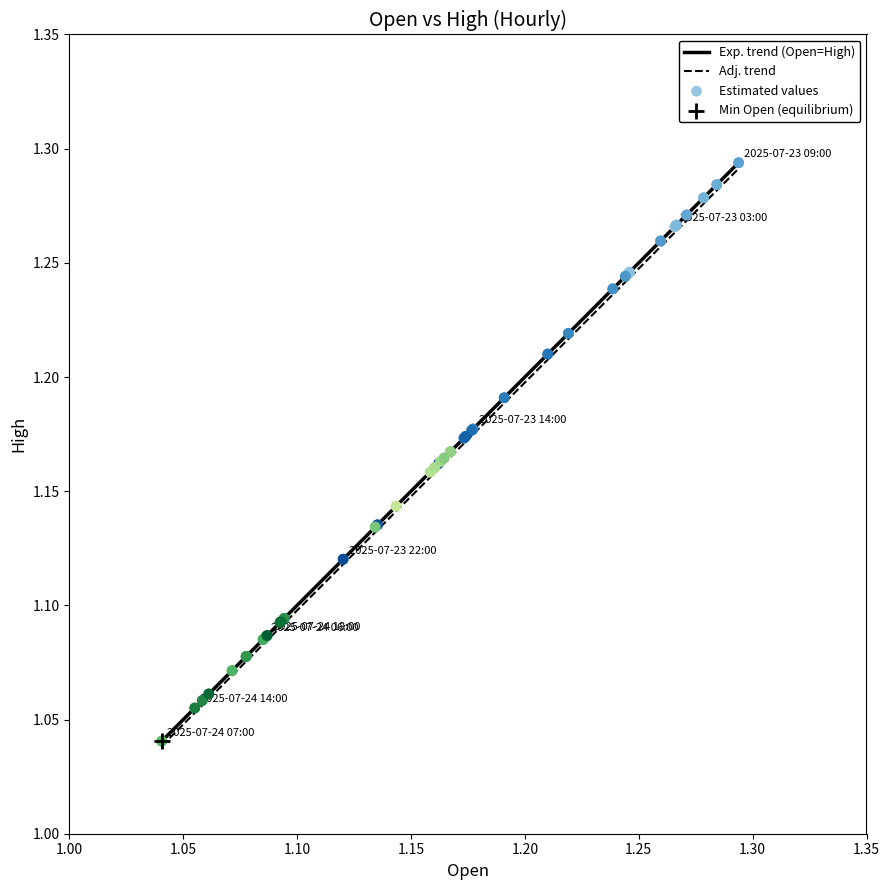

Which series has the largest range (max minus min)?

Exp. trend (Open=High)